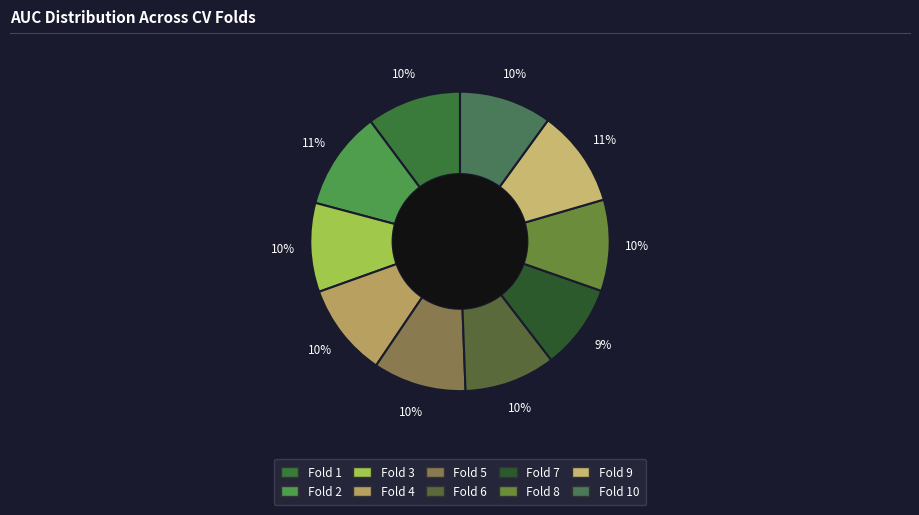

How many segments does this pie chart have?

10